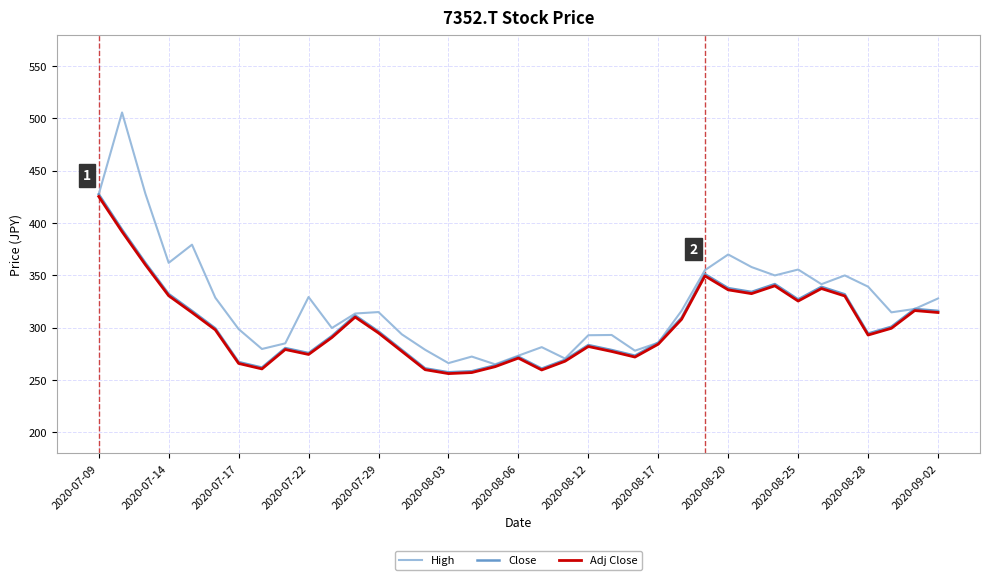

What is the minimum value shown in the chart?

256.2